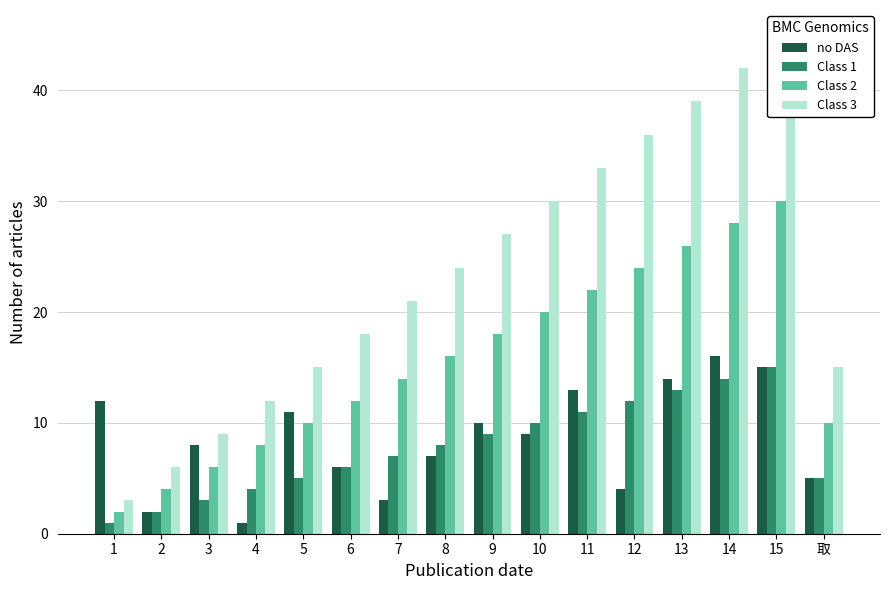

At which category is the sum across all series the highest?

15